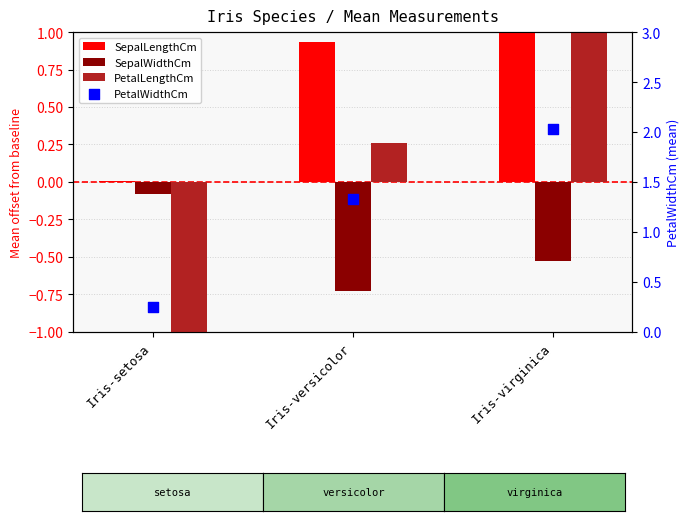

What is the total value across all series at Iris-virginica?

4.6